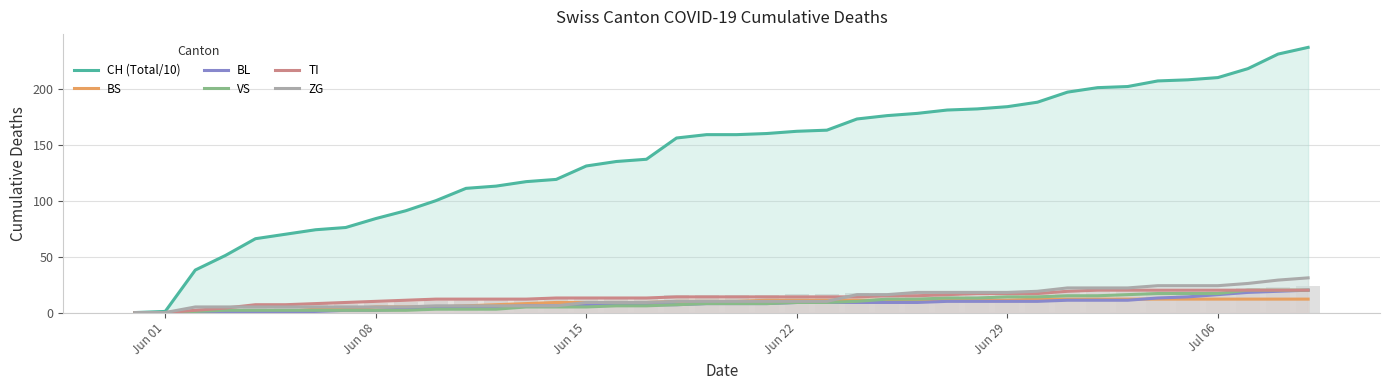

What is the sum of all TI values?

532